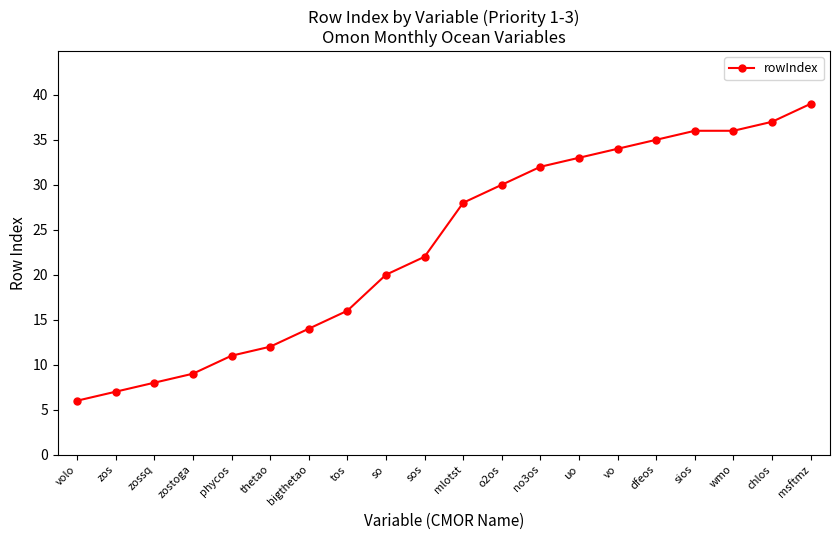

The chart shows a value of 11 at so. True or false?

False